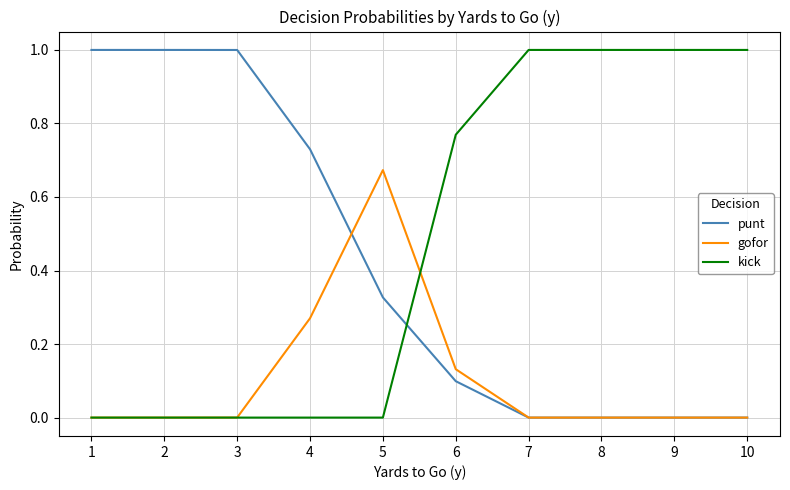

True or false: punt and kick cross at least once.

True